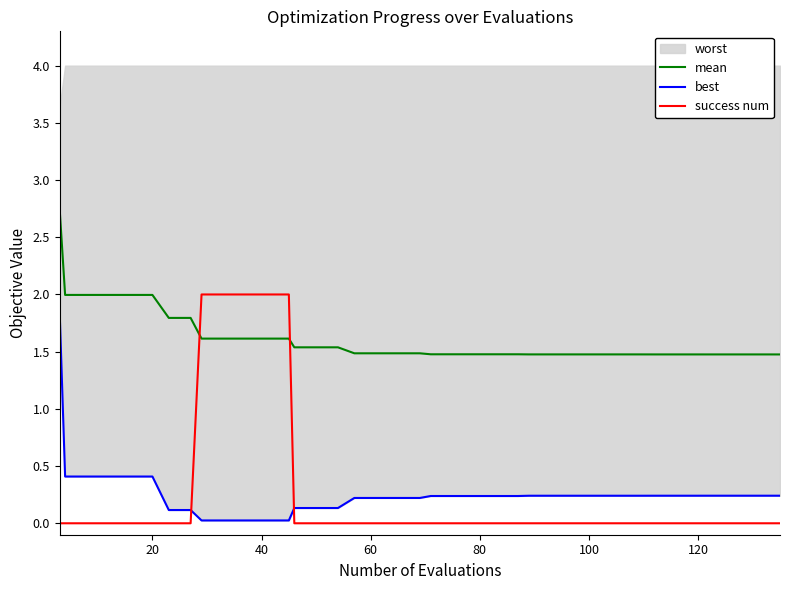

How many times do success num and best cross each other?

2